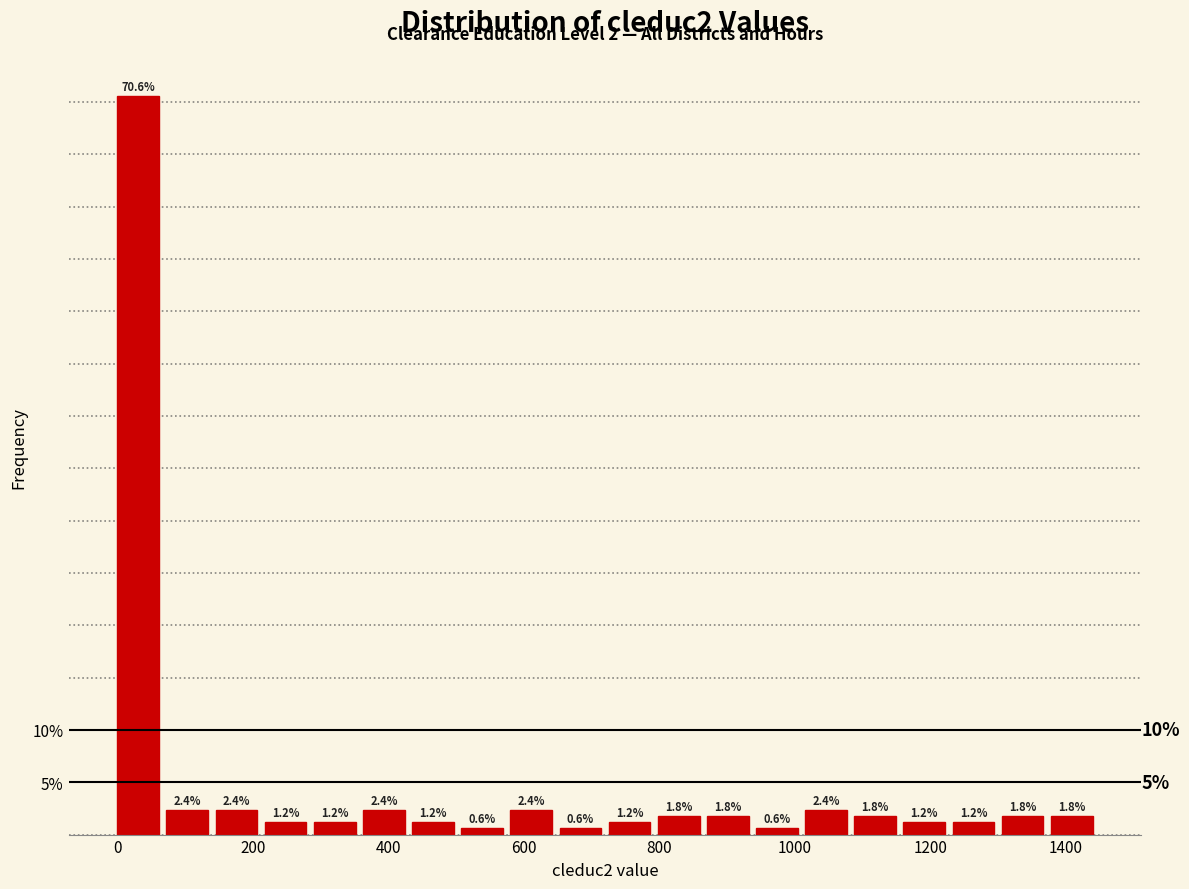

Around what value on the x-axis is the tallest bar? Give the approximate position of its centre, as read against the axis.

40